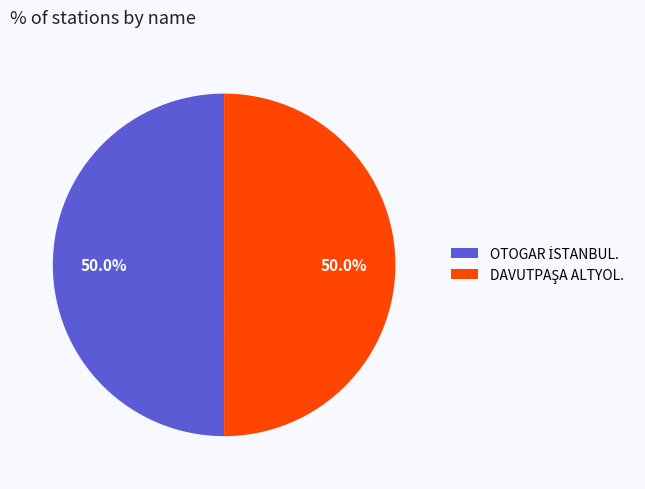

To the nearest percent, what is the average slice percentage?

50%